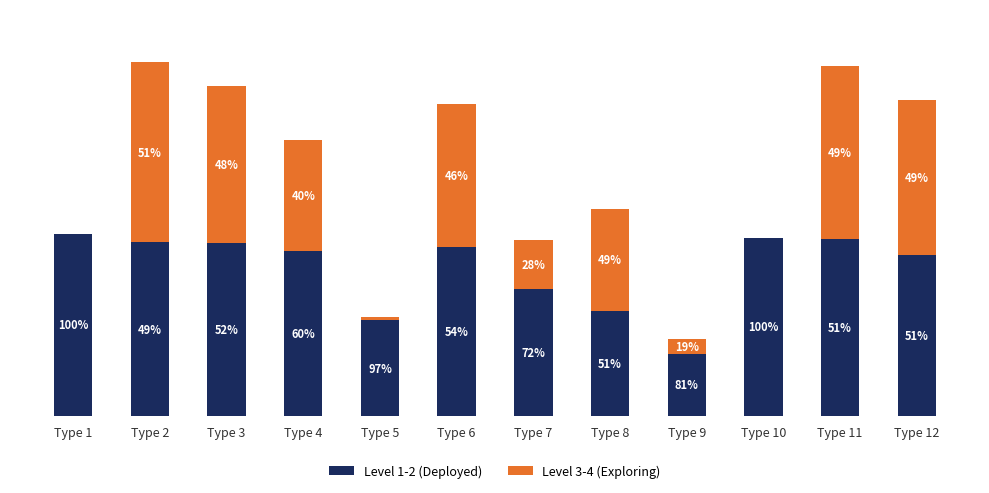

Rank the series at Type 12 from lowest to highest value.

Level 3-4 (Exploring), Level 1-2 (Deployed)